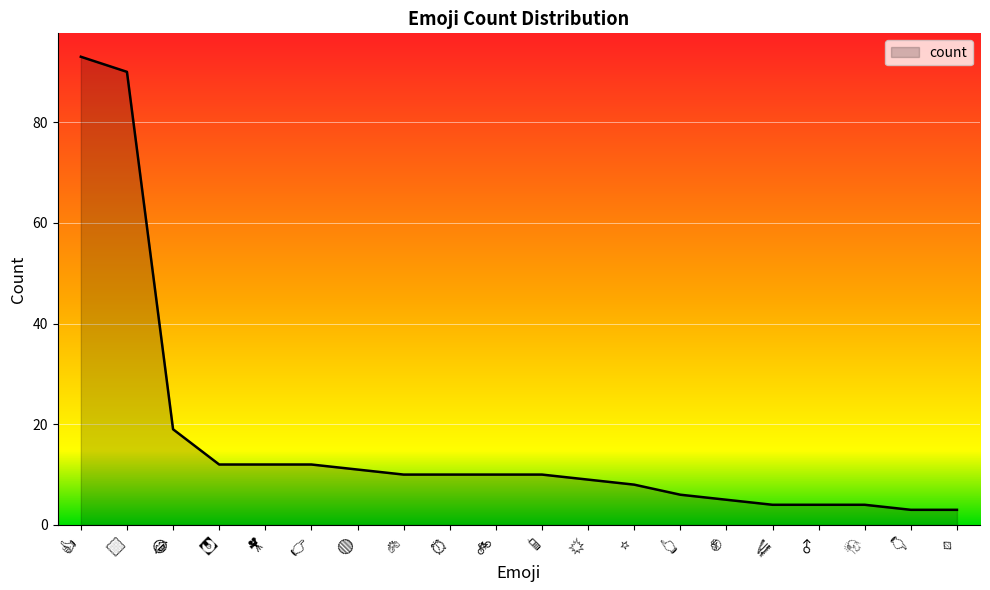

What is the minimum value shown in the chart?

3